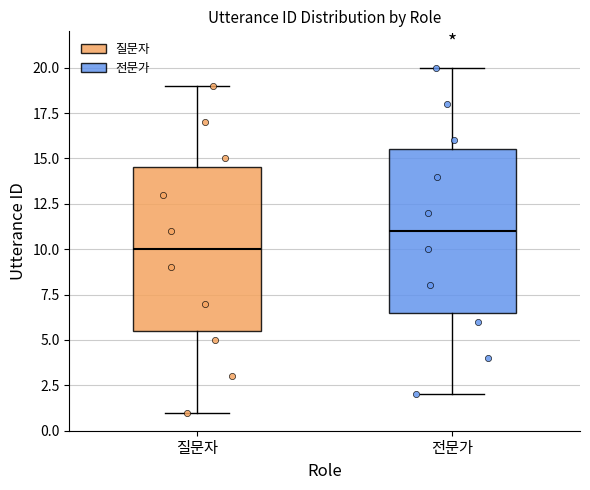

Reading left to right, read every box against the y-axis: the position of its median line, the range the box covers, and the ends of its whiskers. The values are not printed on the chart, so give them approximately, as read against the axis.

질문자: median 10.0, box 5.5 to 14.5, whiskers 1.0 to 19.0
전문가: median 11.0, box 6.5 to 15.5, whiskers 2.0 to 20.0